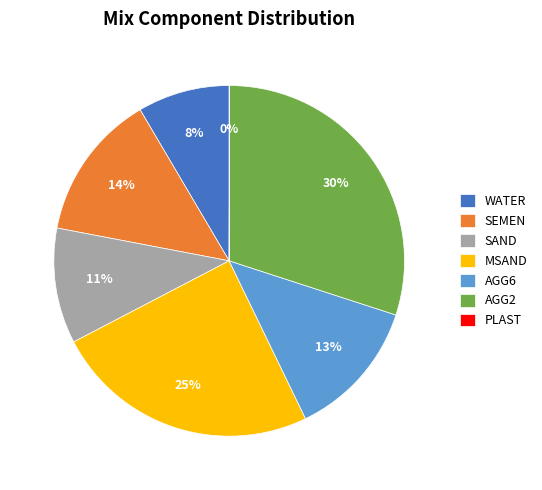

Is it true that AGG6 is 13% of the pie?

True